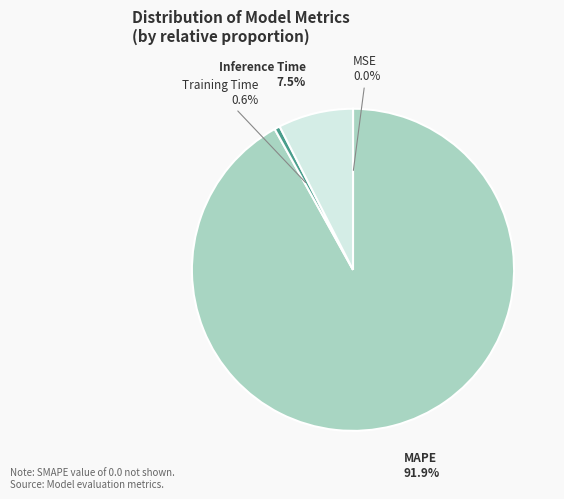

Between MAPE and Inference Time, which is larger?

MAPE